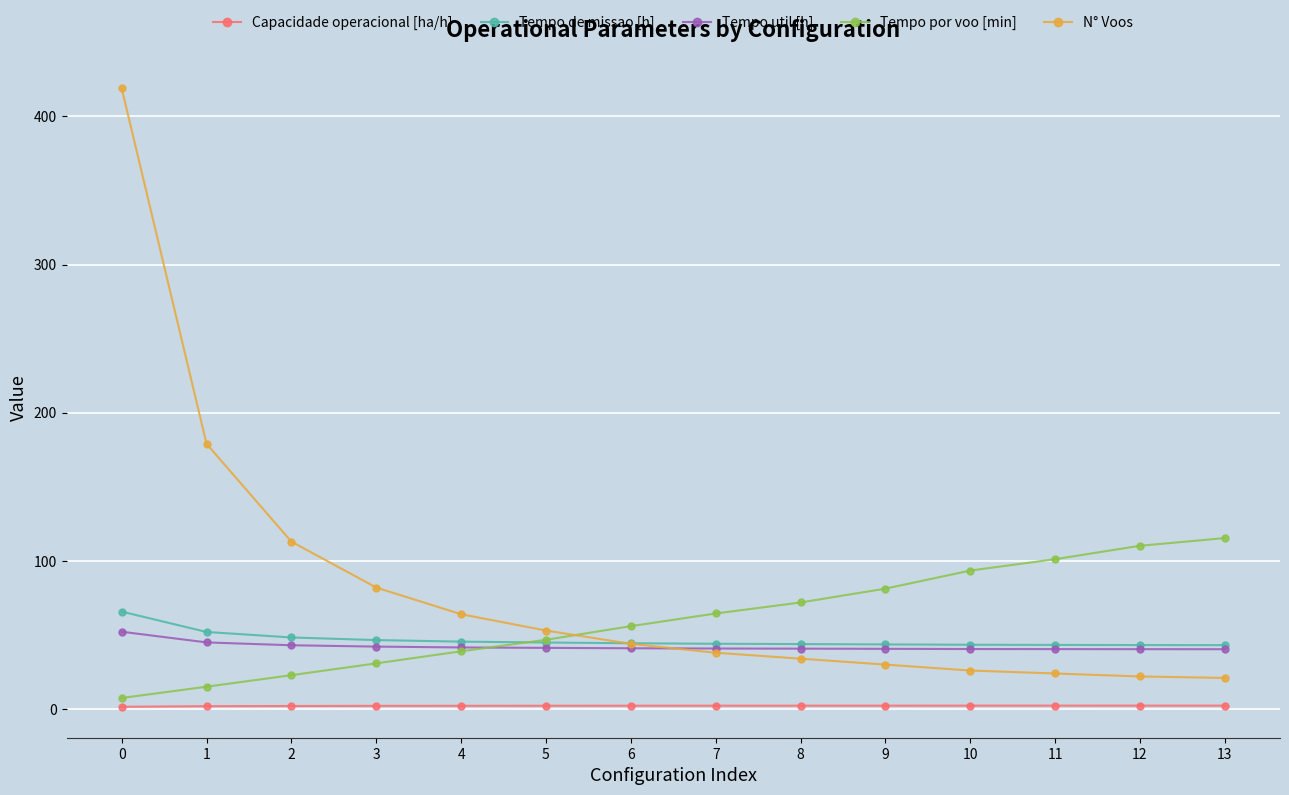

Which series has the largest total across all categories?

N° Voos